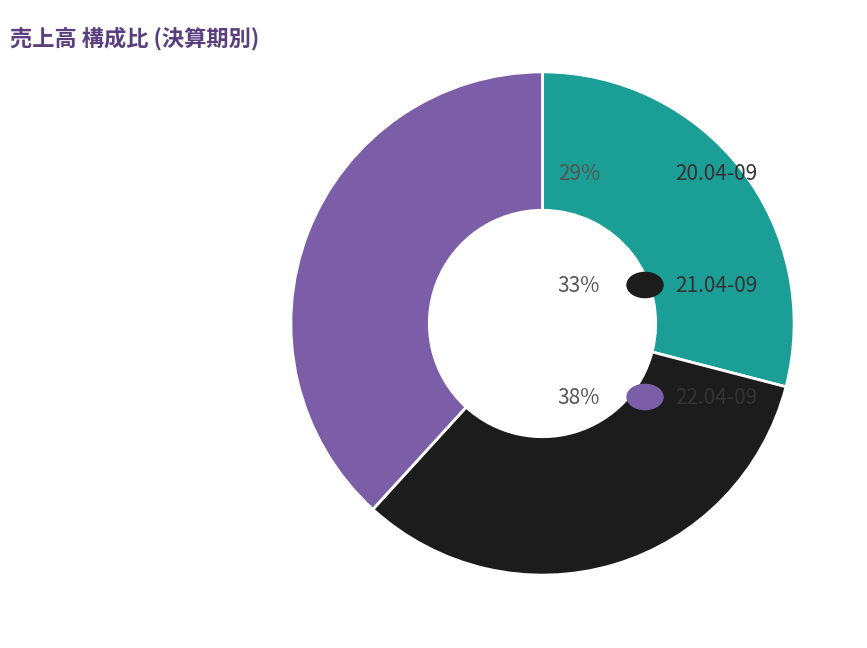

Does any single category account for the majority?

No